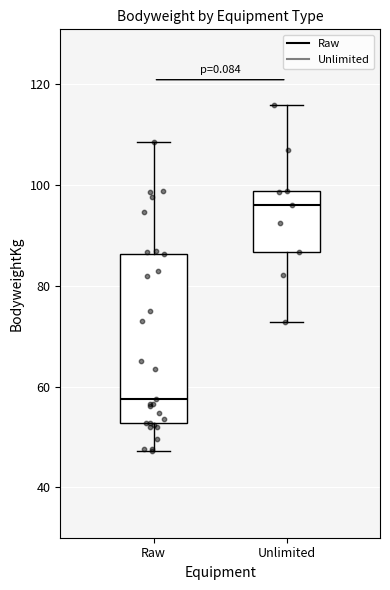

Where does the median line of the box for Raw sit on the y-axis? The values are not printed on the chart, so give them approximately, as read against the axis.

58